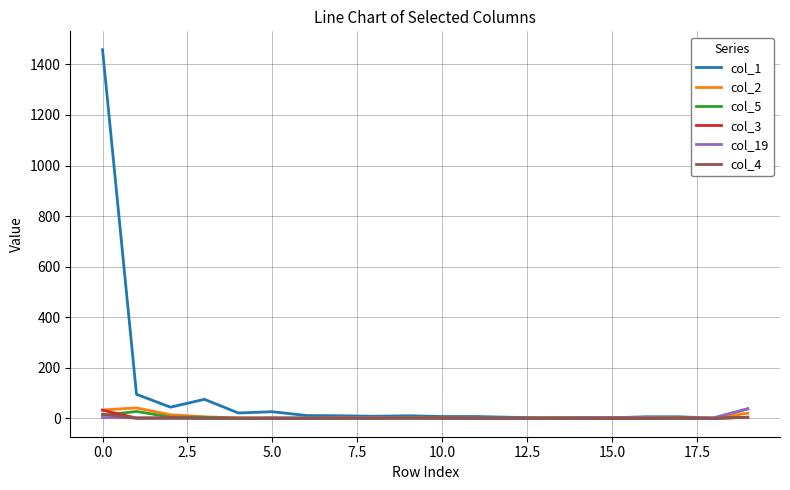

Which series has the largest range (max minus min)?

col_1